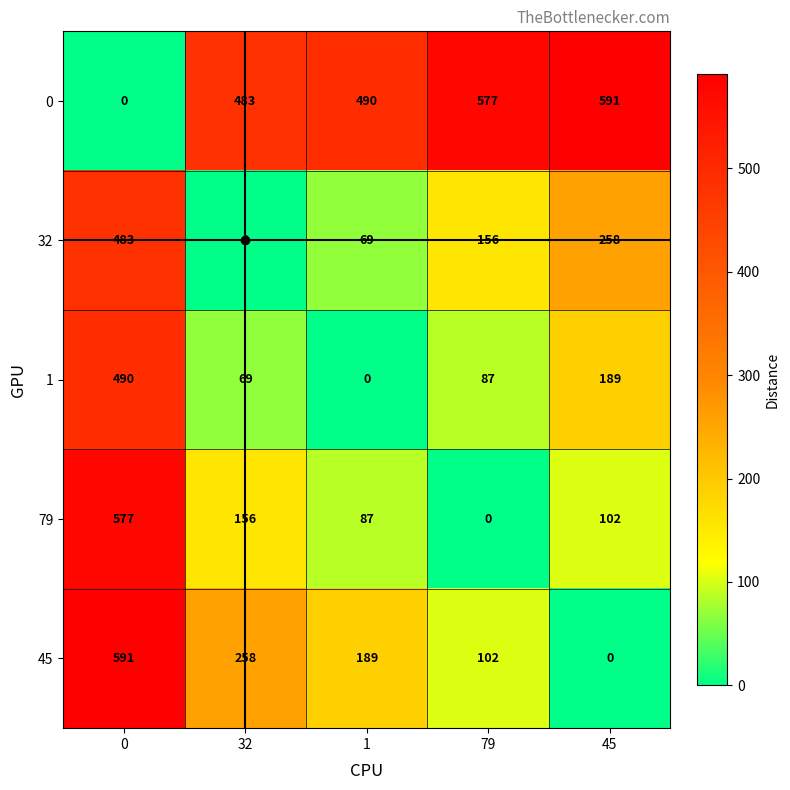

The value of 0 at 0 is 0. True or false?

True